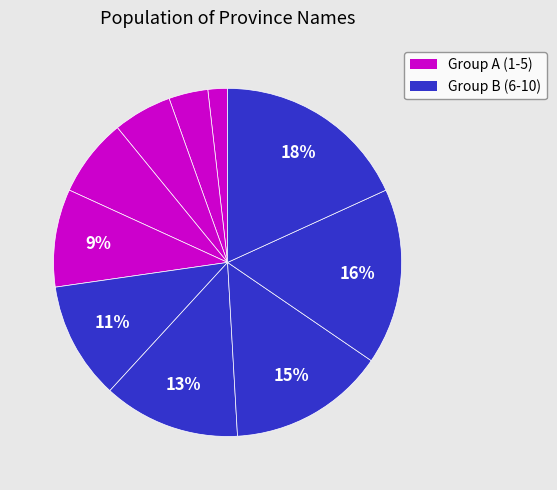

How many slices are in this pie chart?

10